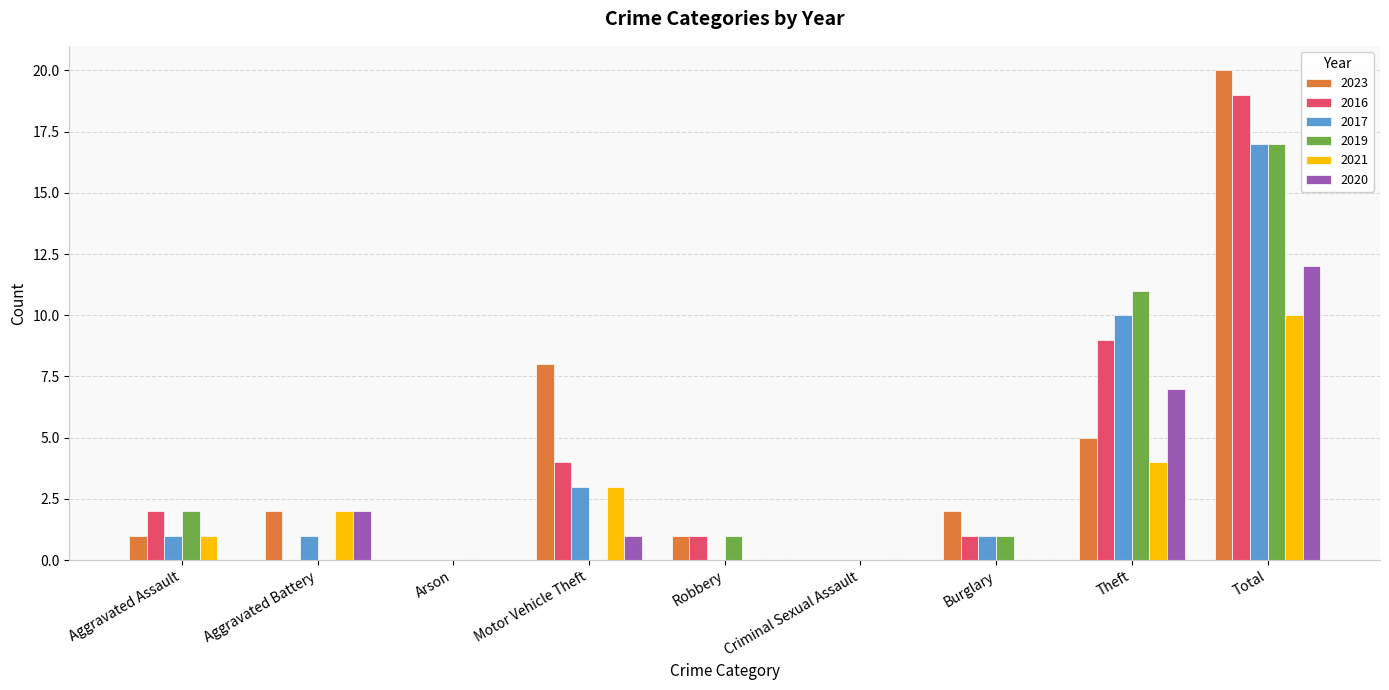

Between Aggravated Assault and Total, which series saw the biggest shift?

2023